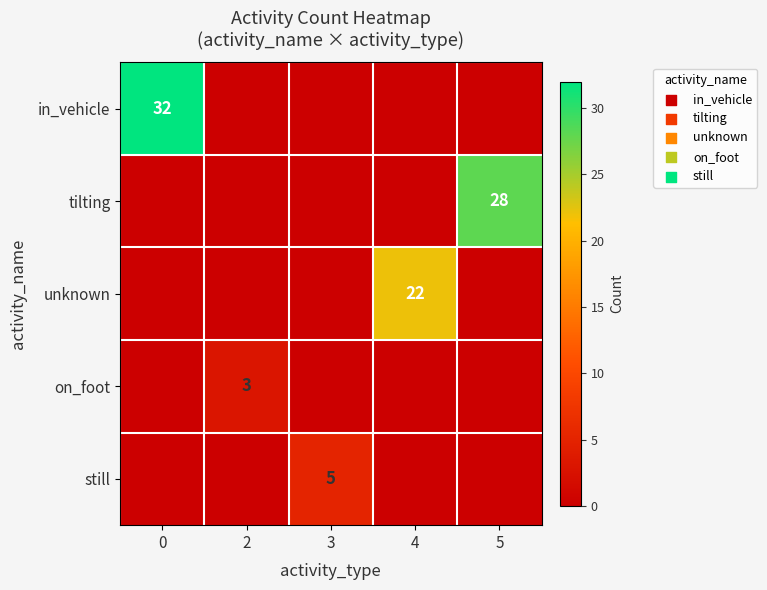

The value of still at 3 is 7. True or false?

False